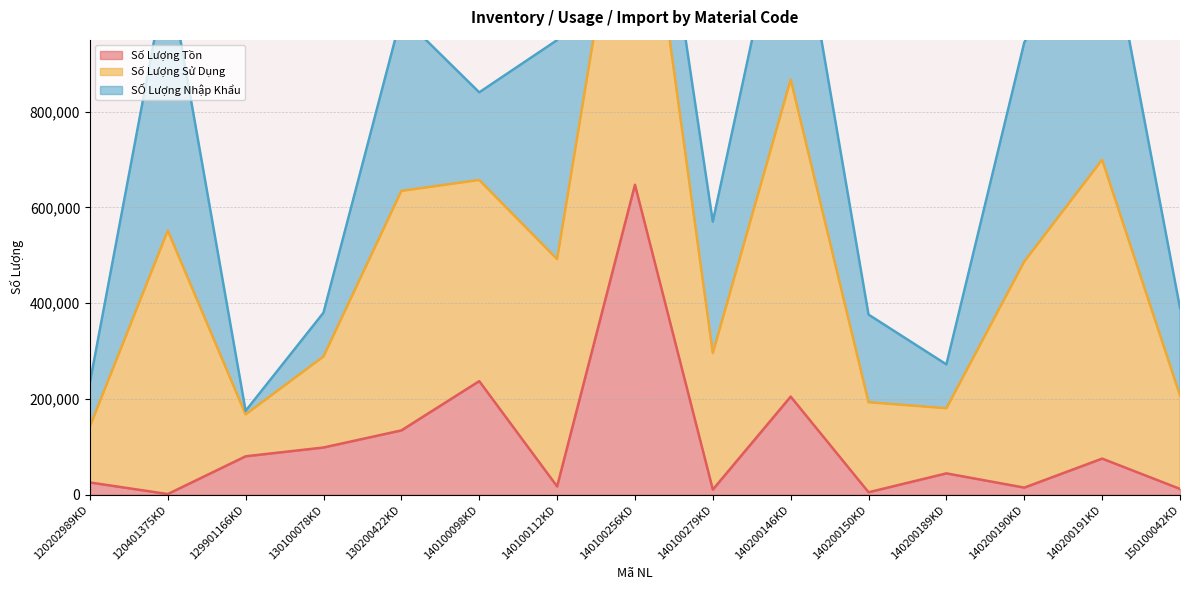

Which category has the lowest value in the Số Lượng Tồn series?

120401375KD